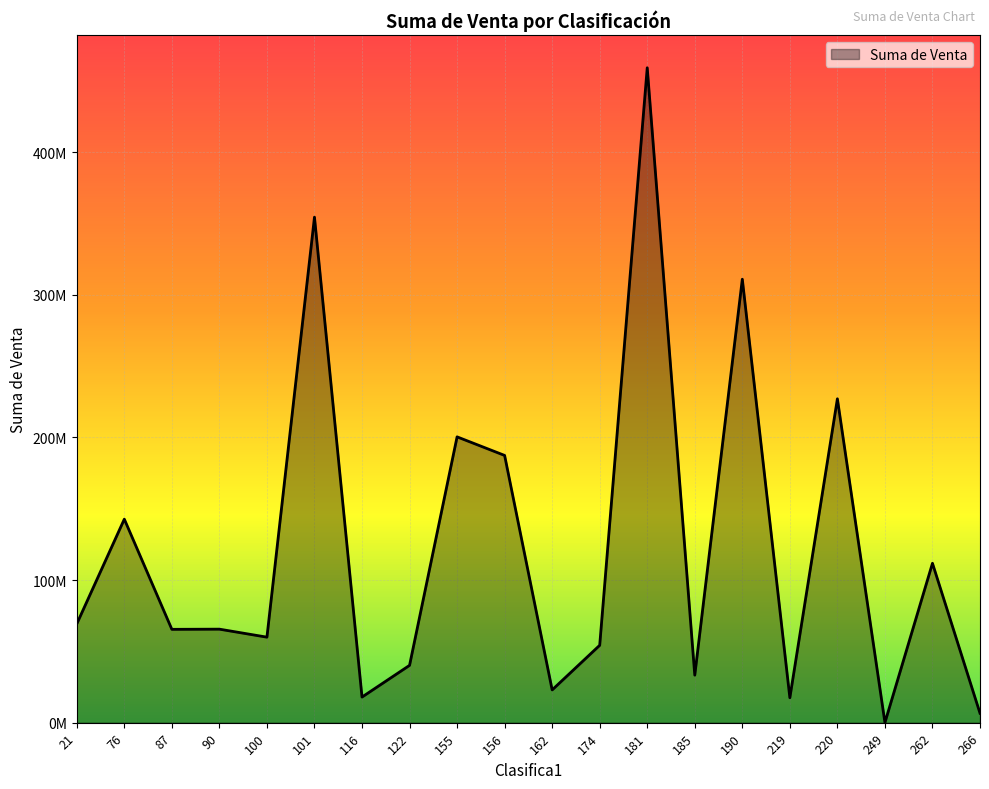

Is this an area chart (filled region under the line)?

Yes